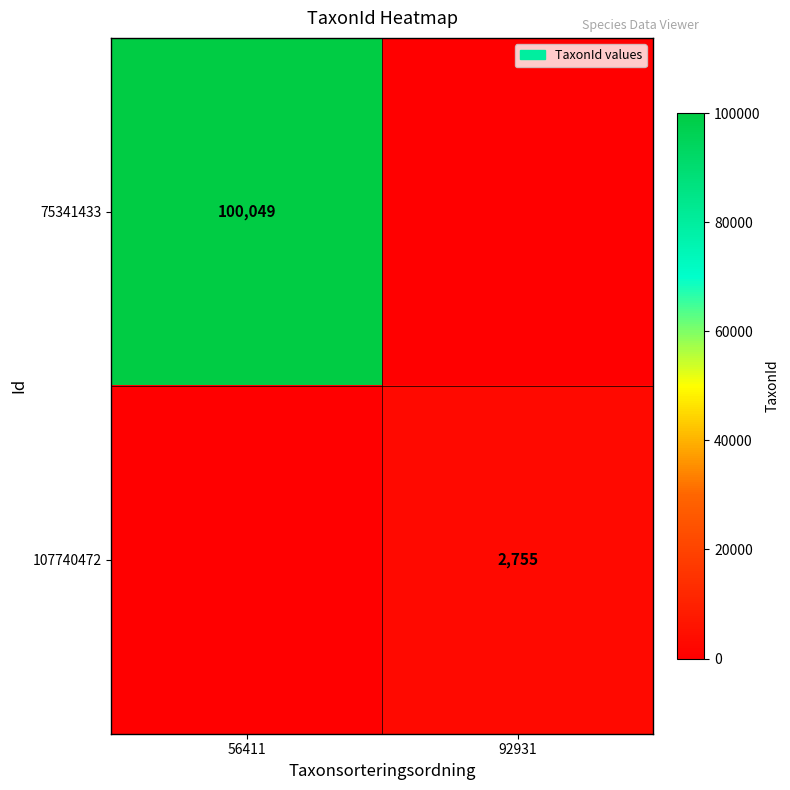

True or false: 107740472 has a value of 2755 at 92931.

True